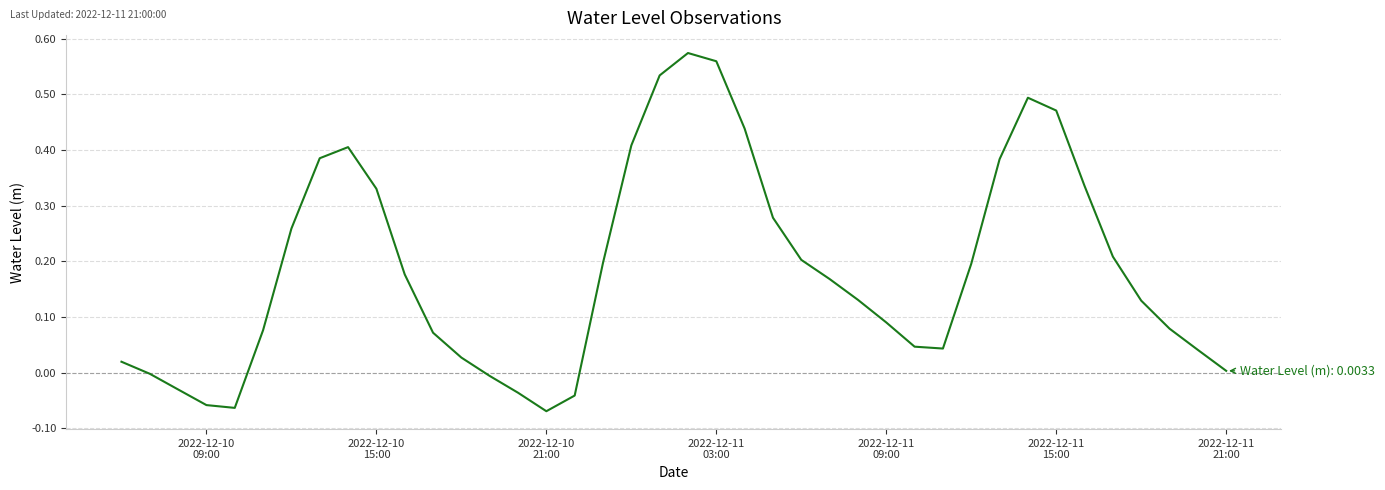

How many lines are shown in the chart?

1